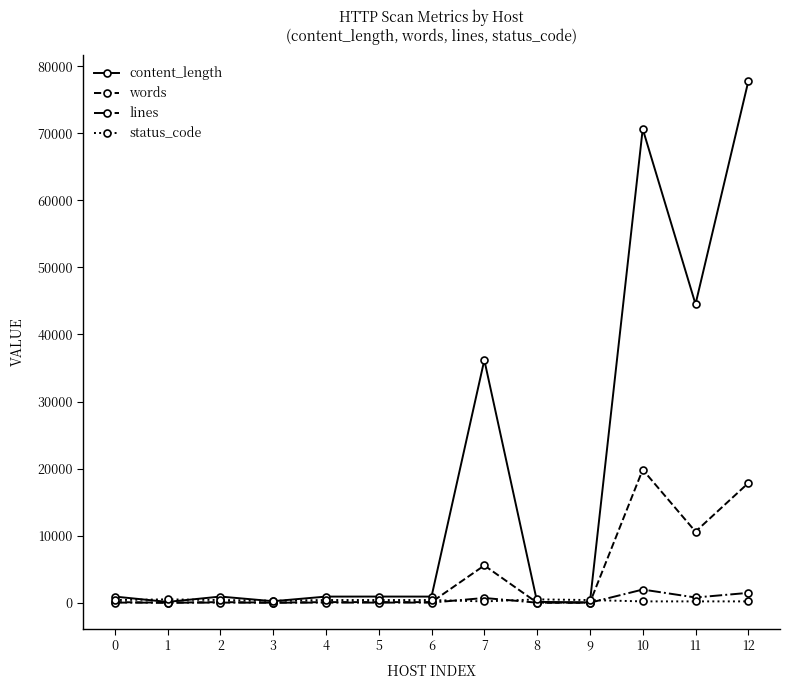

Which series changed the most between 6 and 10?

content_length